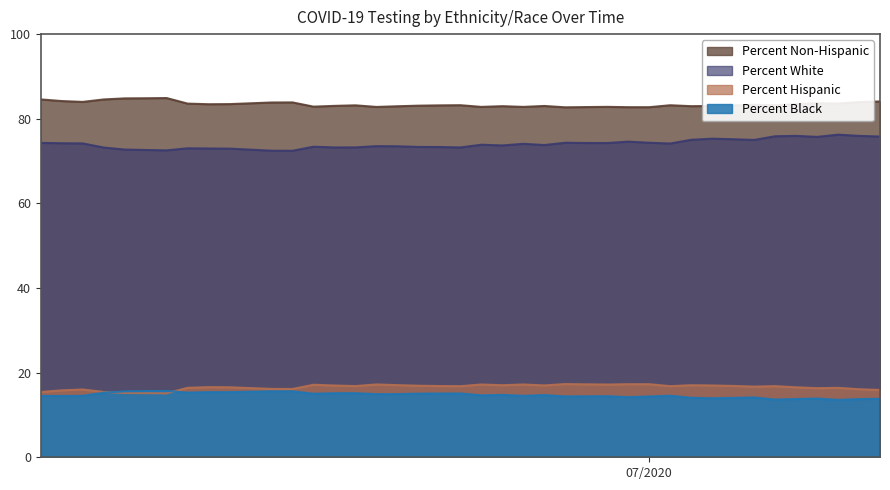

Does the chart have visible grid lines?

No